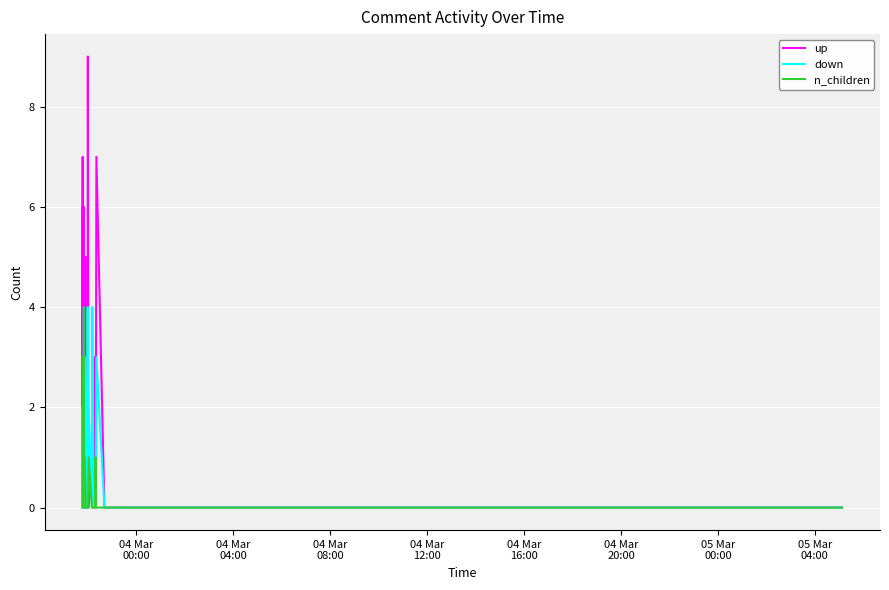

What is the maximum value shown in the chart?

9